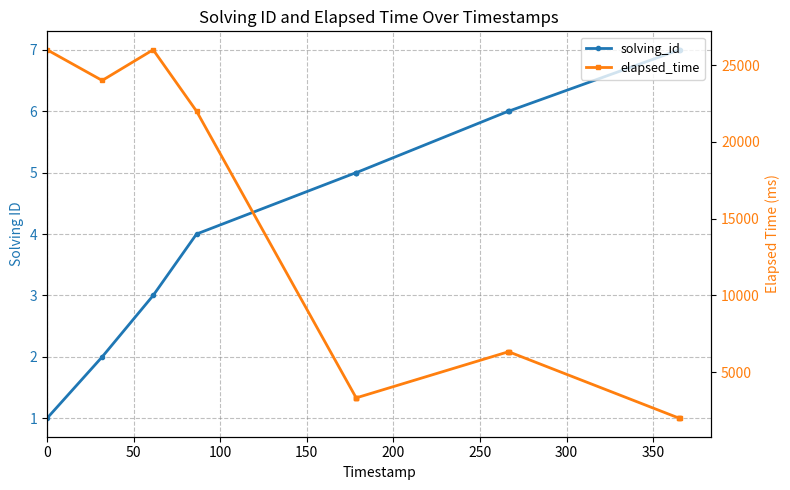

Rank the series by their average value, from lowest to highest.

solving_id, elapsed_time